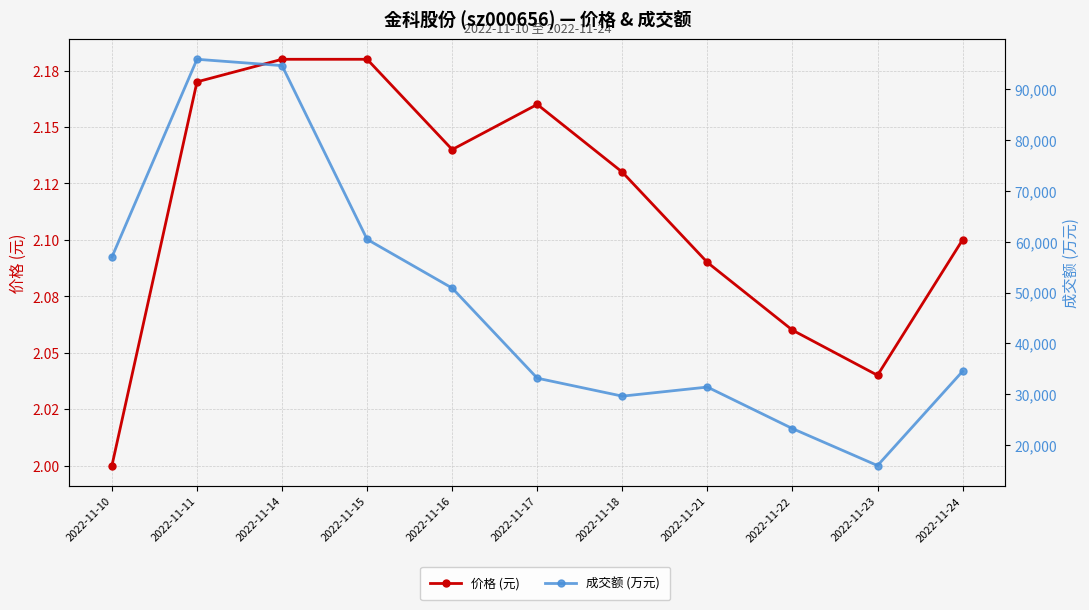

Which category has the lowest value across all series?

2022-11-10